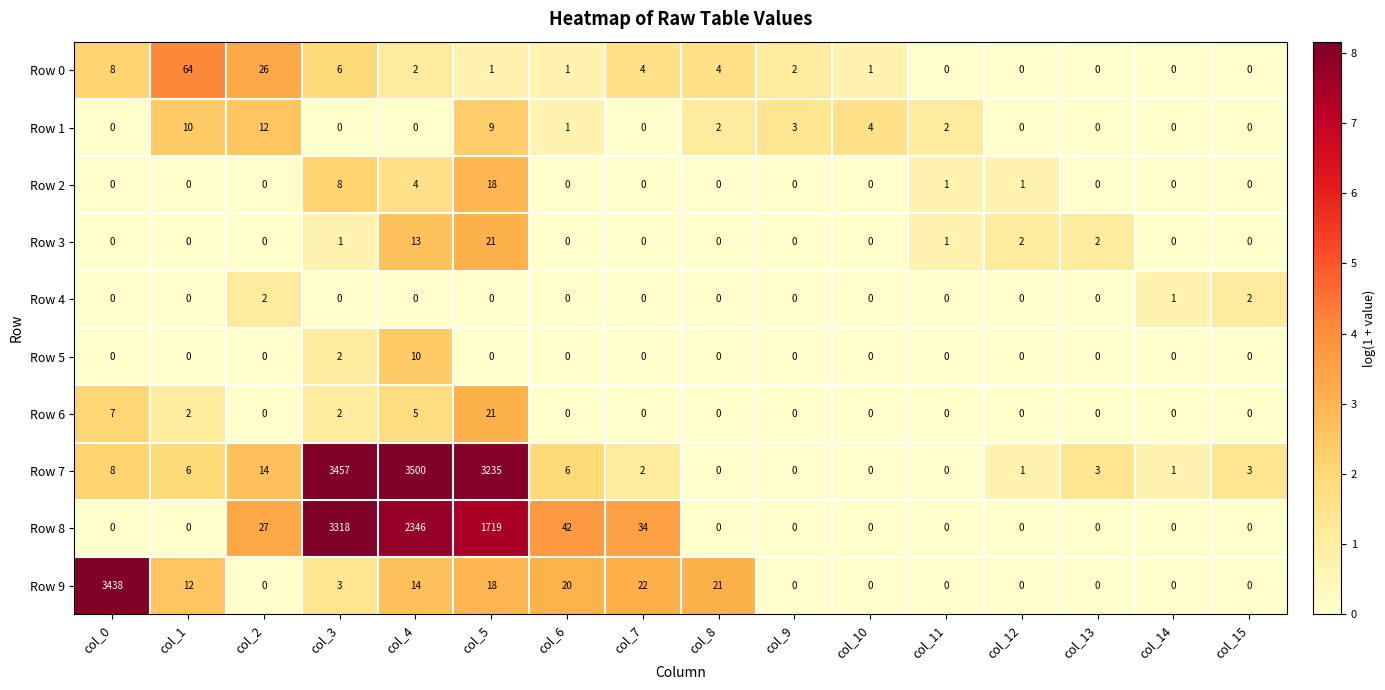

What is the total value across all series at col_13?

5